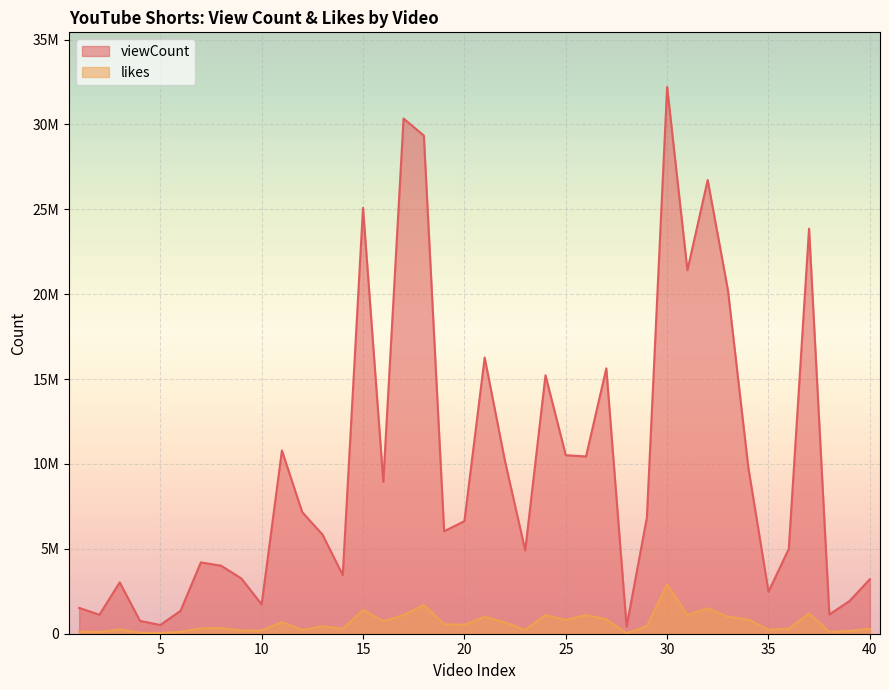

What is the total value across all series at 37?

25059893